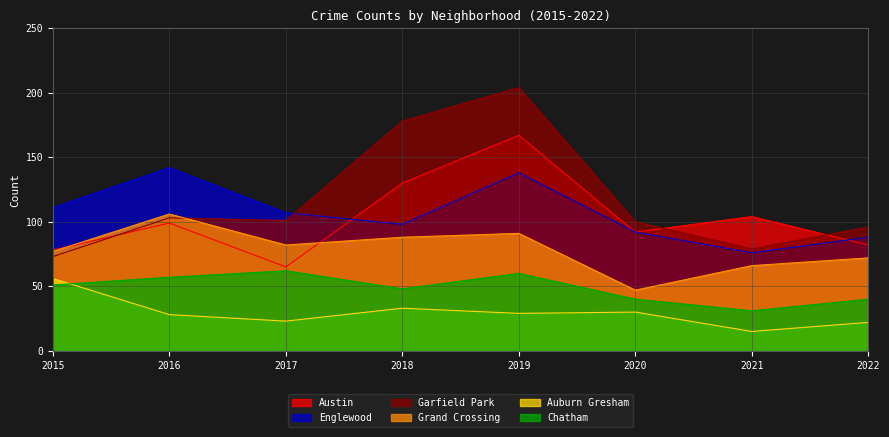

Does the chart have visible grid lines?

Yes